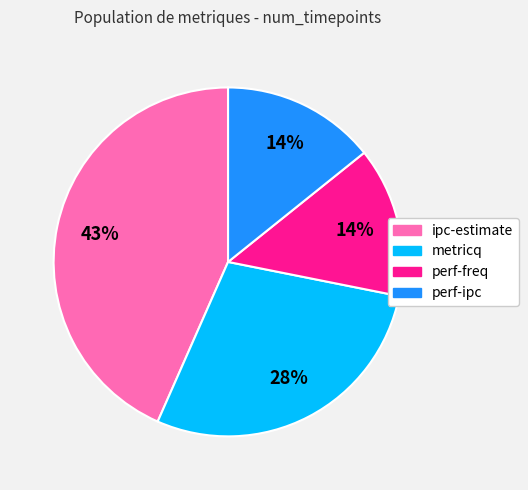

To the nearest percent, what percentage of the pie is perf-ipc?

14%